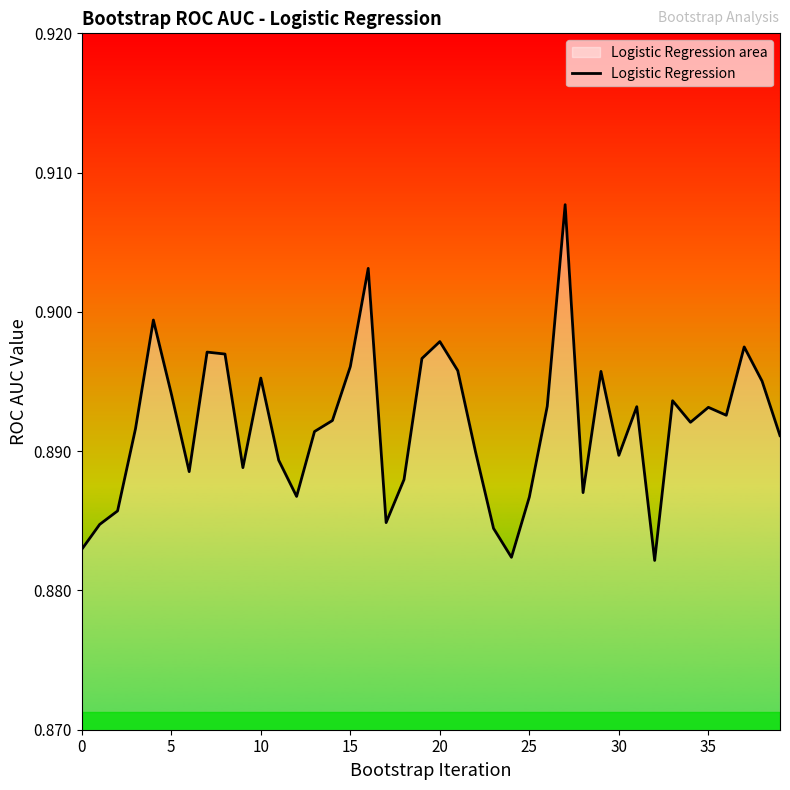

Where is the data nearest to the value 0?

32